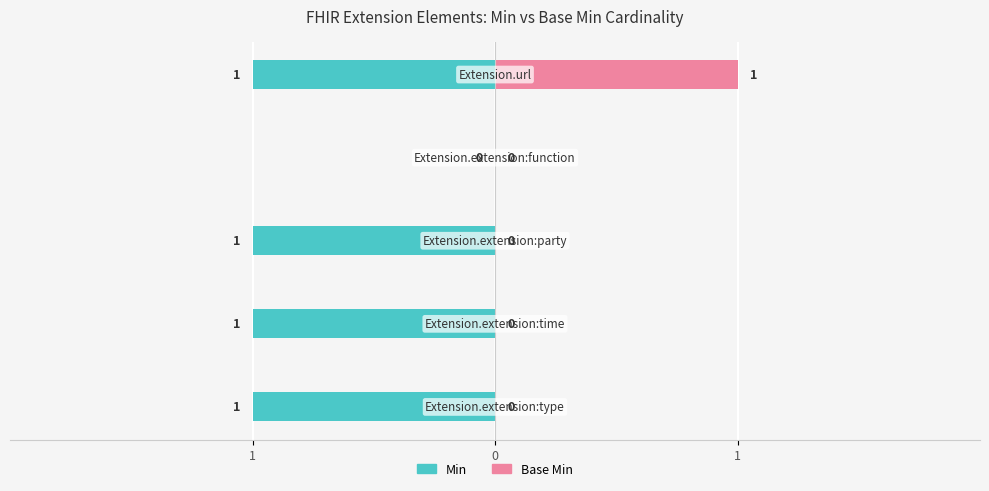

Between 3 and 4, which series saw the biggest shift?

Min